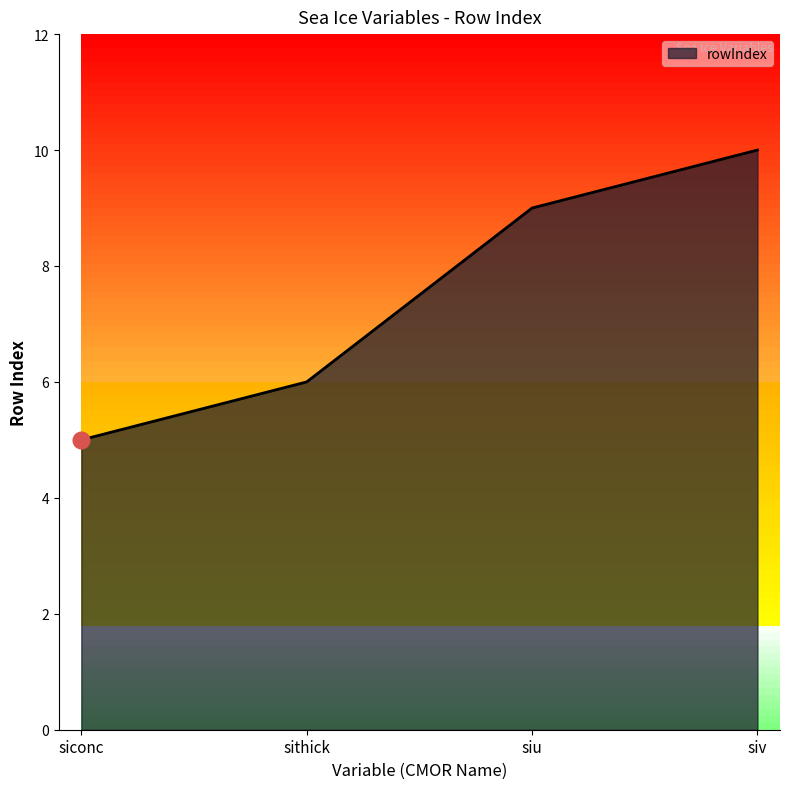

List the labels in order of value, largest first.

siv, siu, sithick, siconc